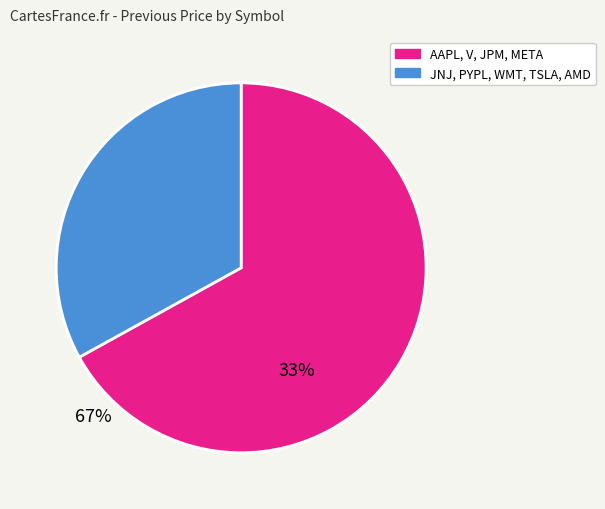

Count the number of slices in the pie.

2